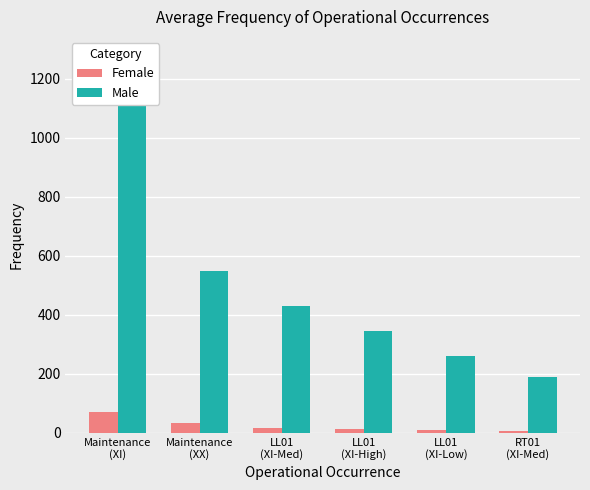

At which label does Female reach its minimum?

RT01
(XI-Med)